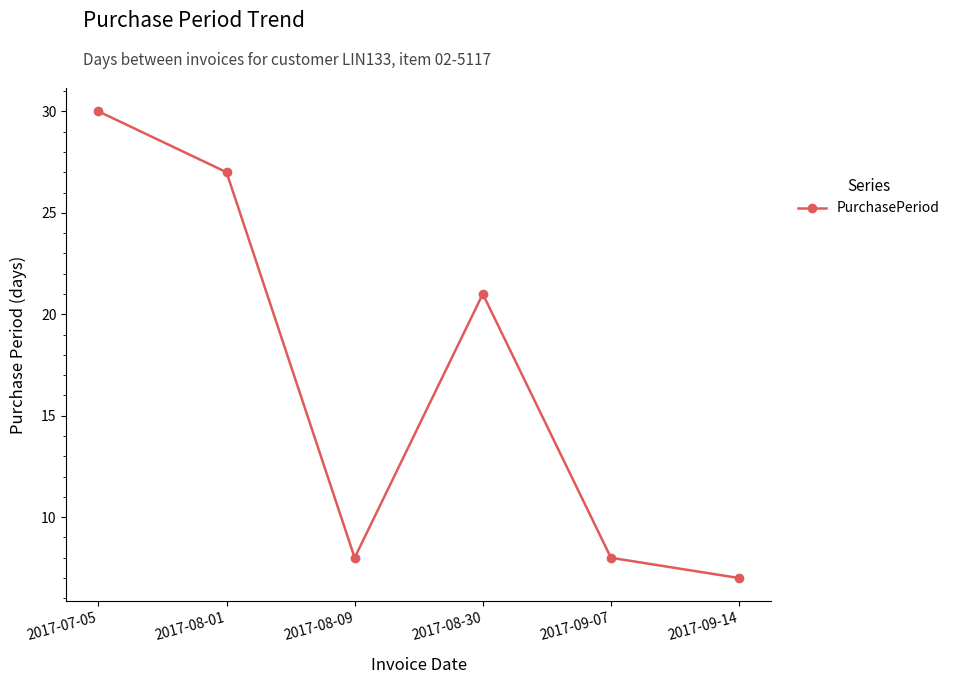

What is the smallest value displayed?

7